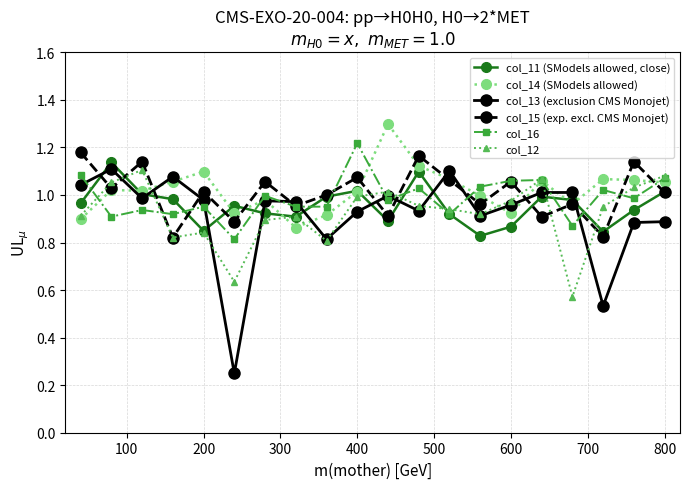

How many interior local peaks does the col_15 (exp. excl. CMS Monojet) series have?

8